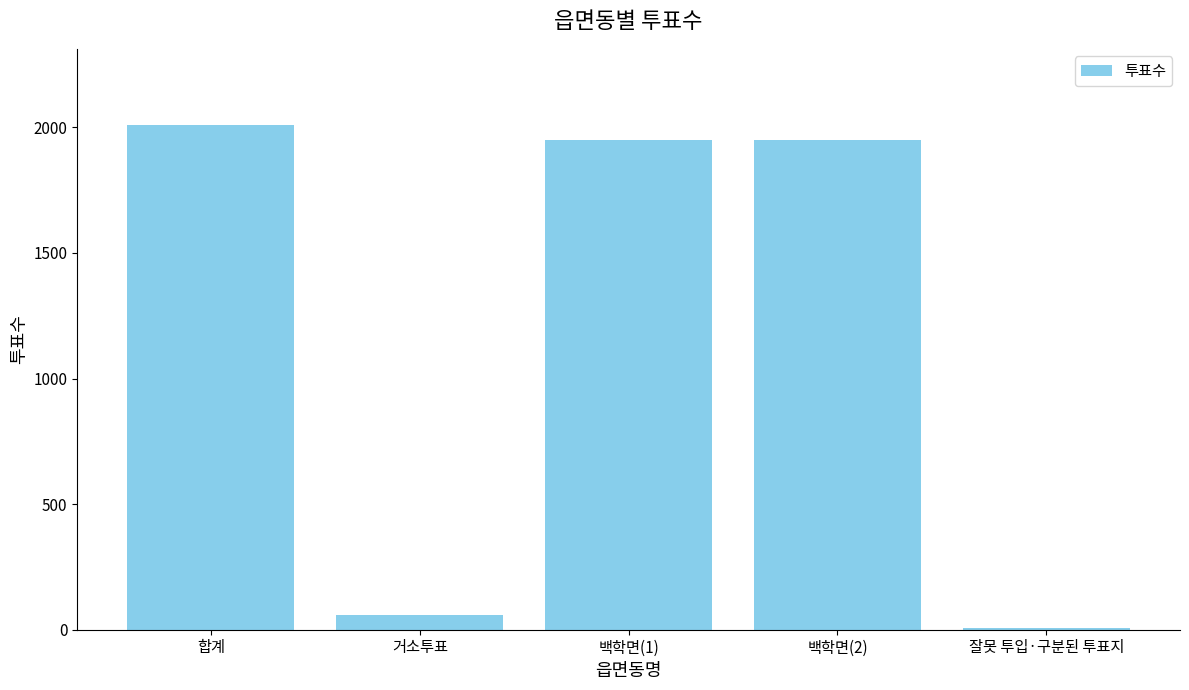

Which category has the highest value across all series?

합계